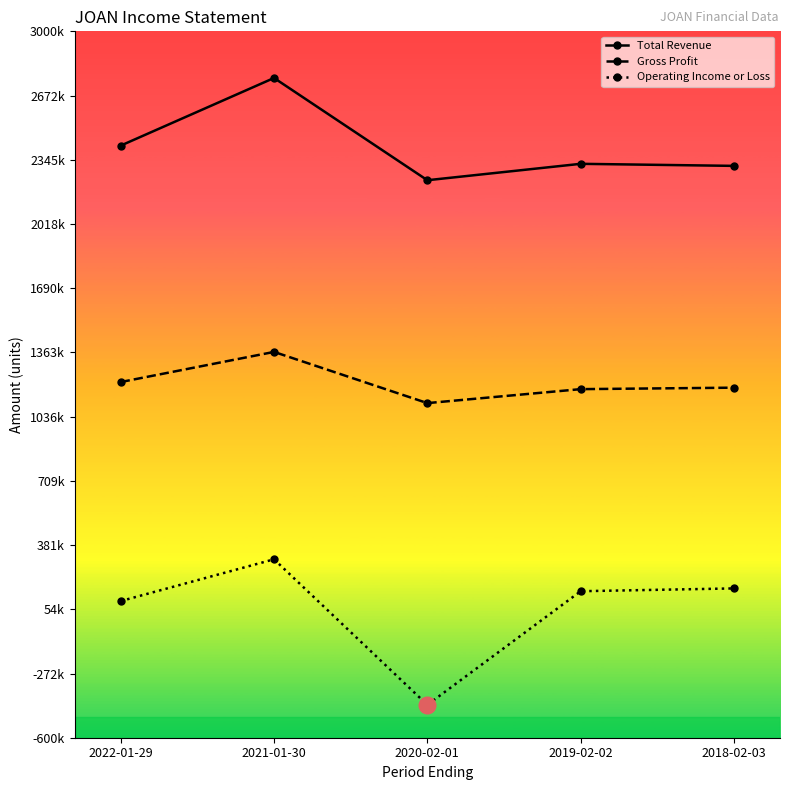

At which label does Operating Income or Loss first exceed 146700?

2021-01-30